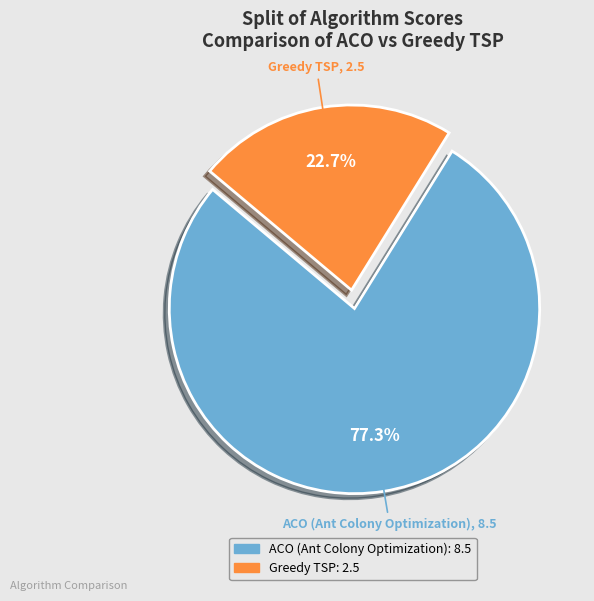

To the nearest percent, what is the difference between the largest and smallest slice percentages?

55%